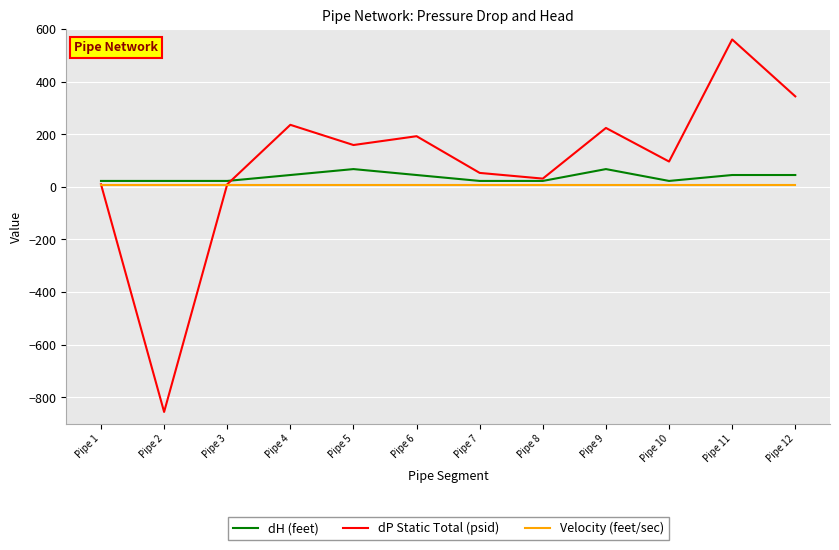

What are all the series names shown in the legend?

dH (feet), dP Static Total (psid), Velocity (feet/sec)